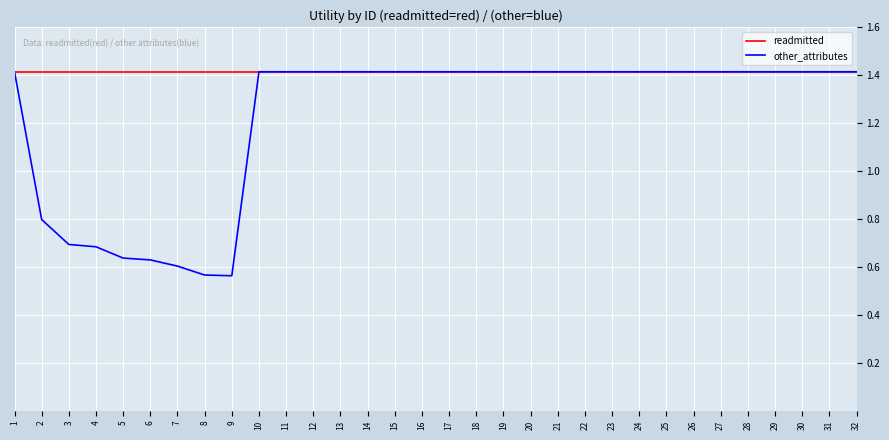

Which series has the largest range (max minus min)?

other_attributes